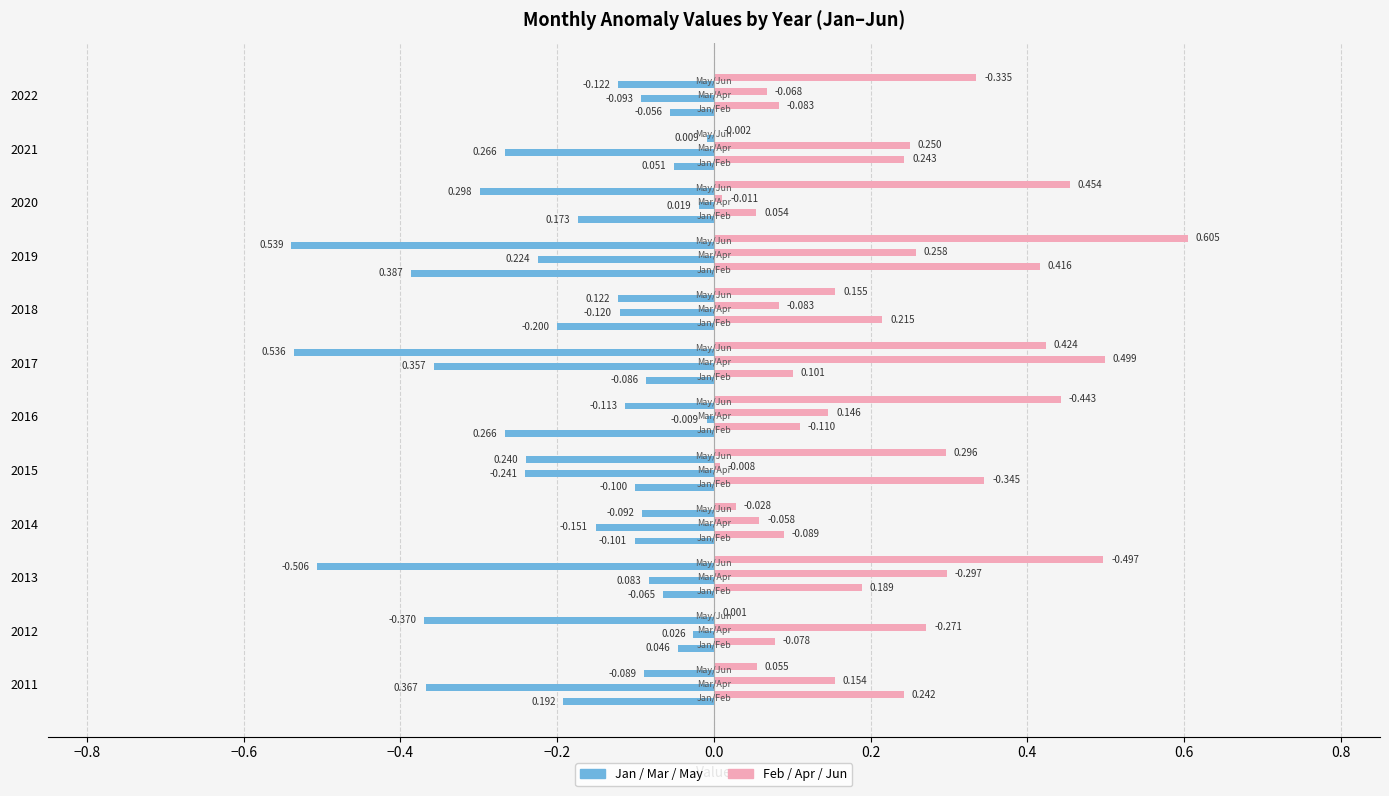

What is the label of the 4th bar from the right?

0.6